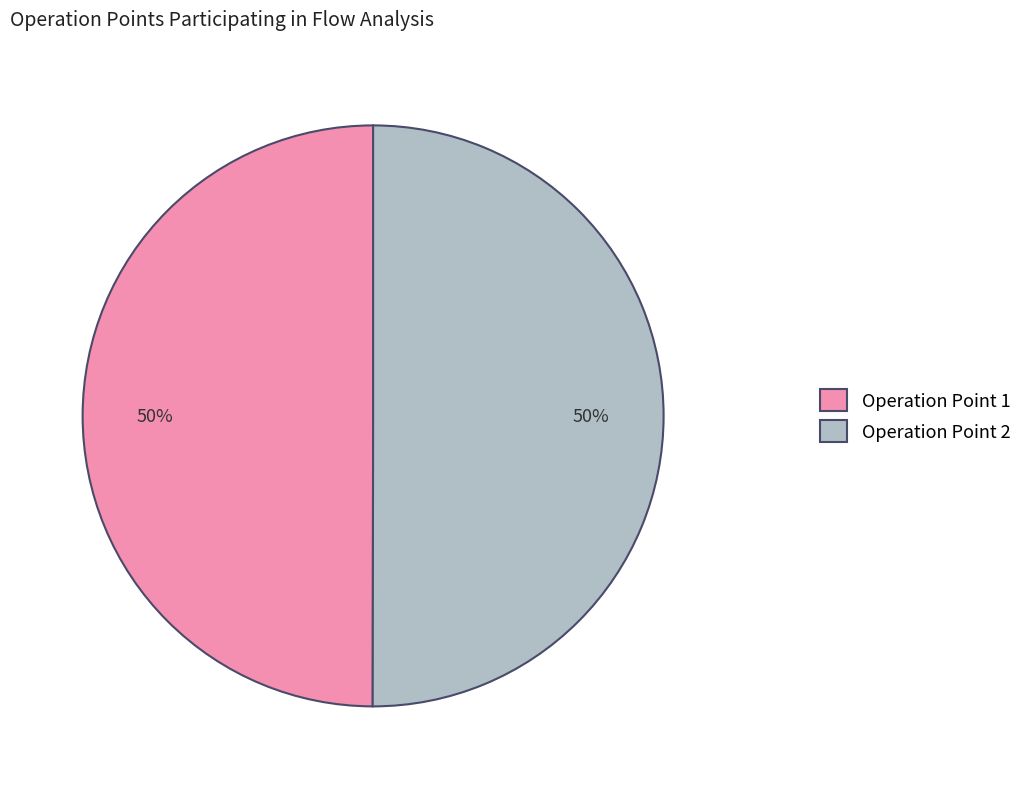

To the nearest percent, what is the average slice percentage?

50%